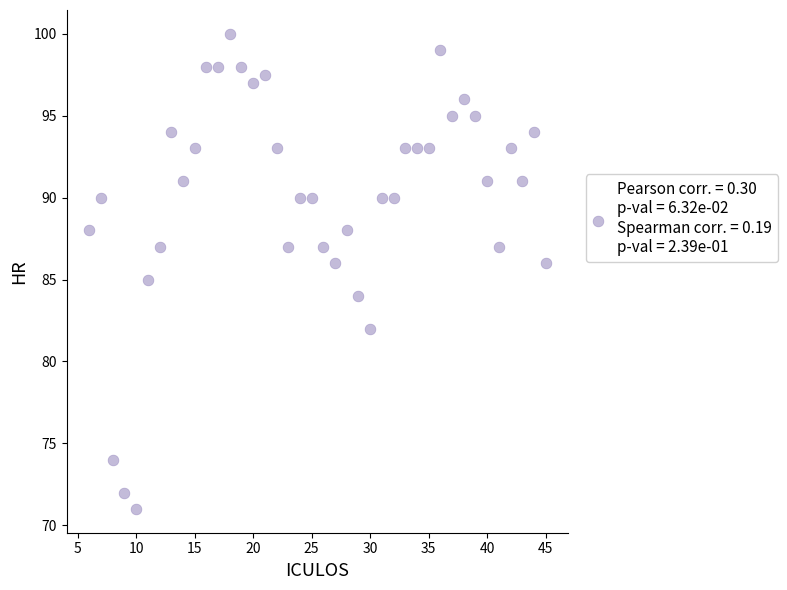

What is the range of Y values (max minus min)?

29.0